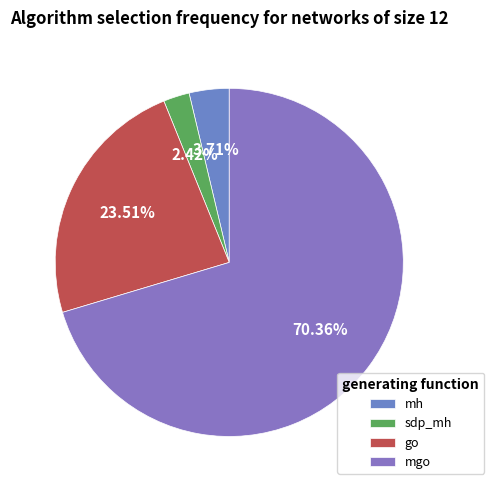

How many slices are in this pie chart?

4